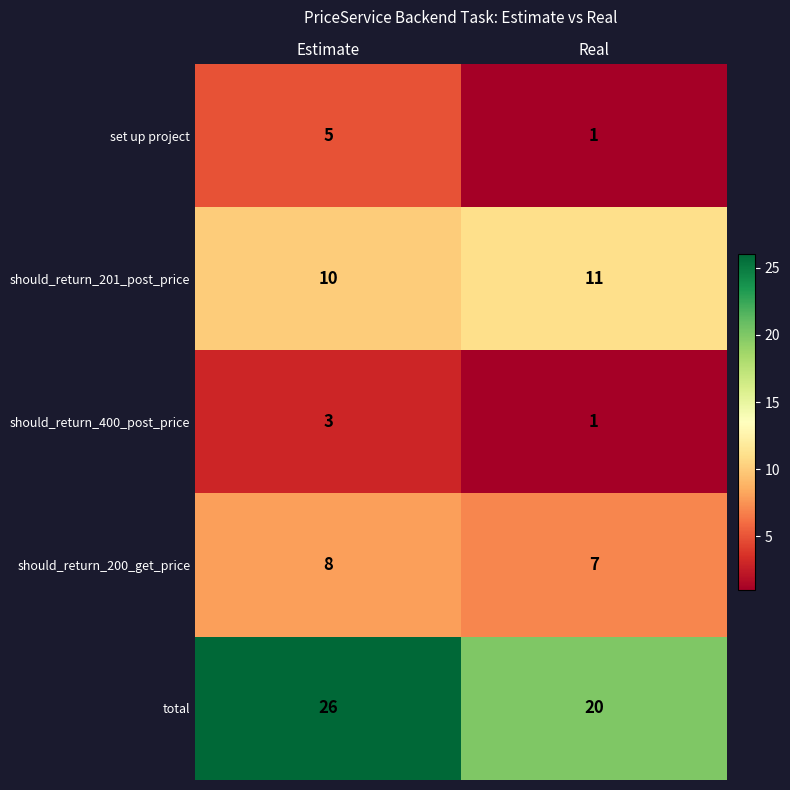

Is the value of should_return_400_post_price at Real greater than the value of should_return_201_post_price at Estimate?

No